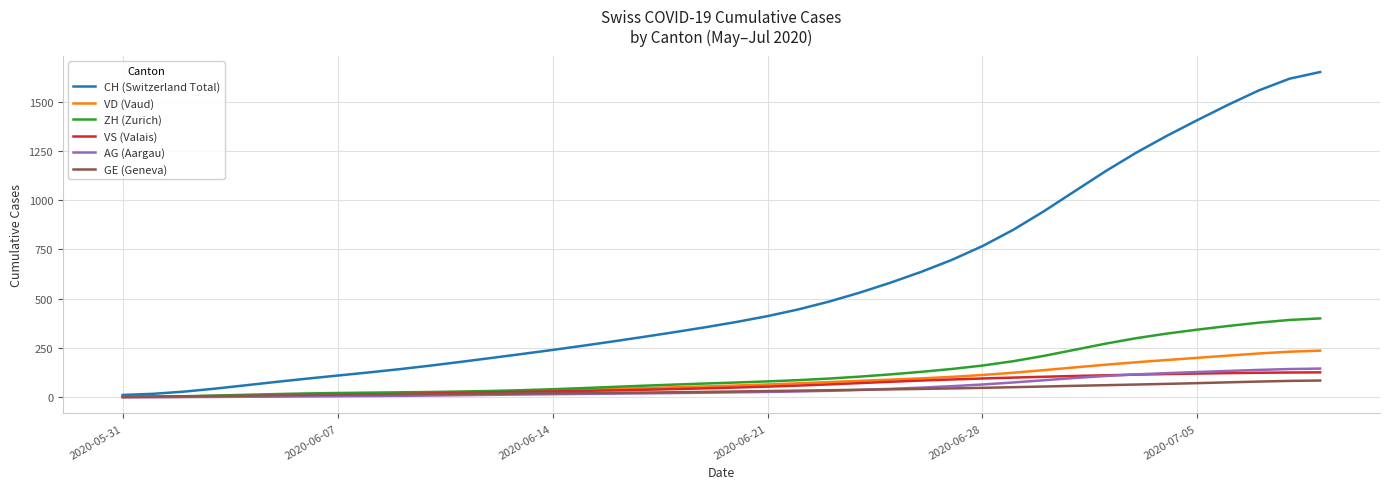

Which series has the largest total across all categories?

CH (Switzerland Total)